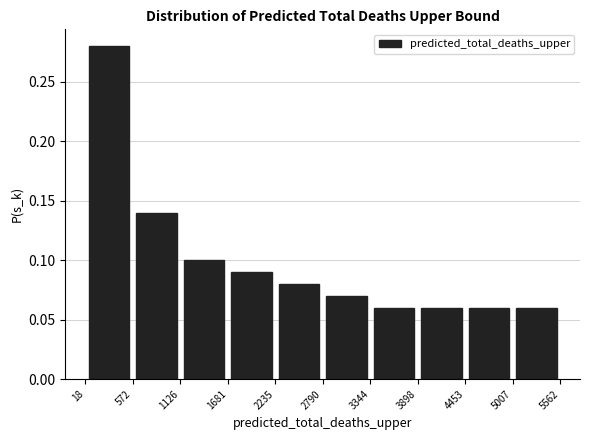

How tall is the bar that spans 2235 to 2790 on the x-axis? The values are not printed on the chart, so give them approximately, as read against the axis.

0.08